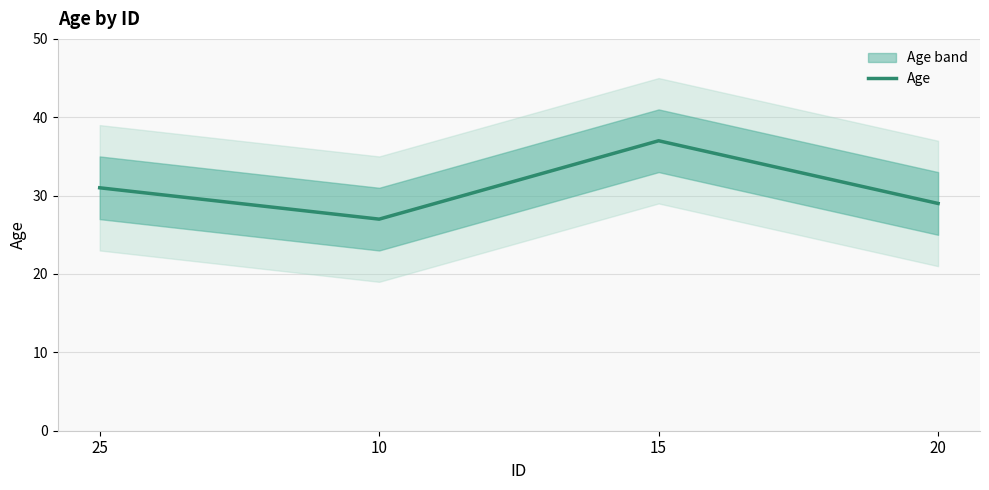

What is the average value?

31